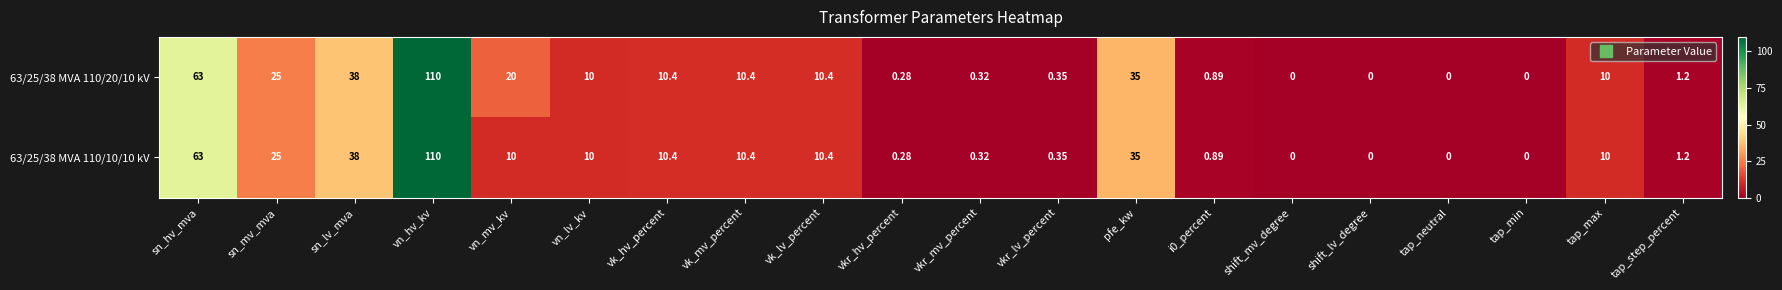

At which category is the sum across all series the highest?

vn_hv_kv